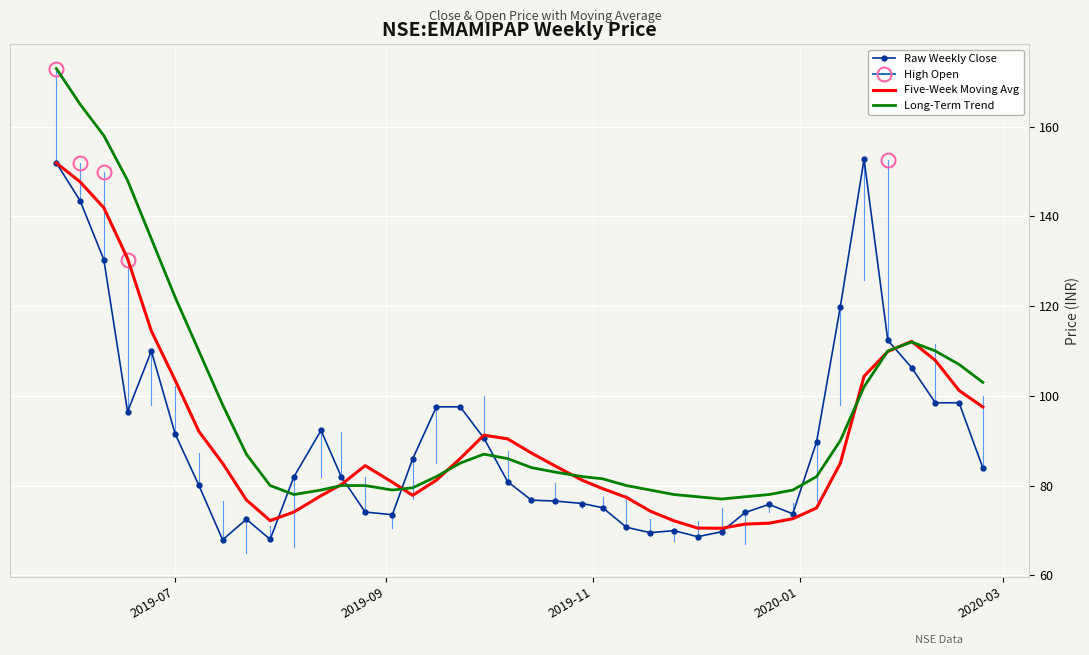

What is the maximum value for Raw Weekly Close?

152.8